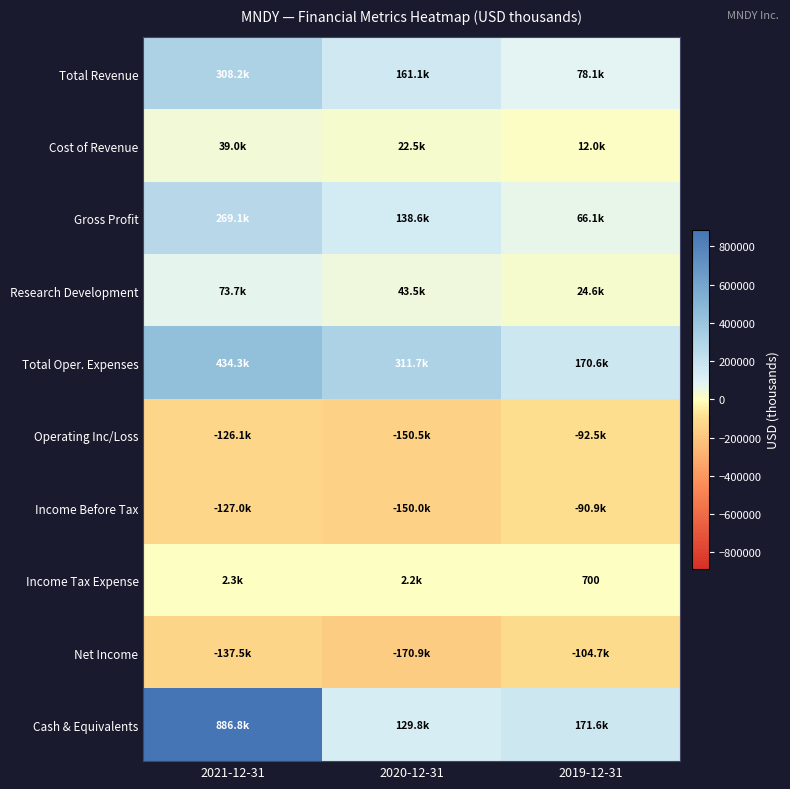

Count the Net Income values in the range -170900 to -104700.

3